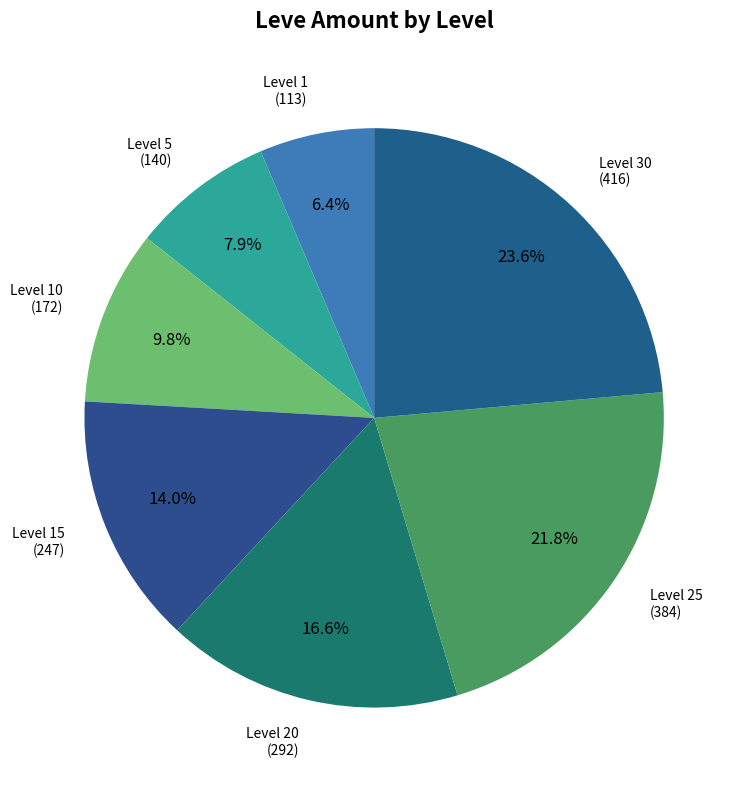

To the nearest percent, what is the difference between the Level 10 and Level 25 slice percentages?

12%